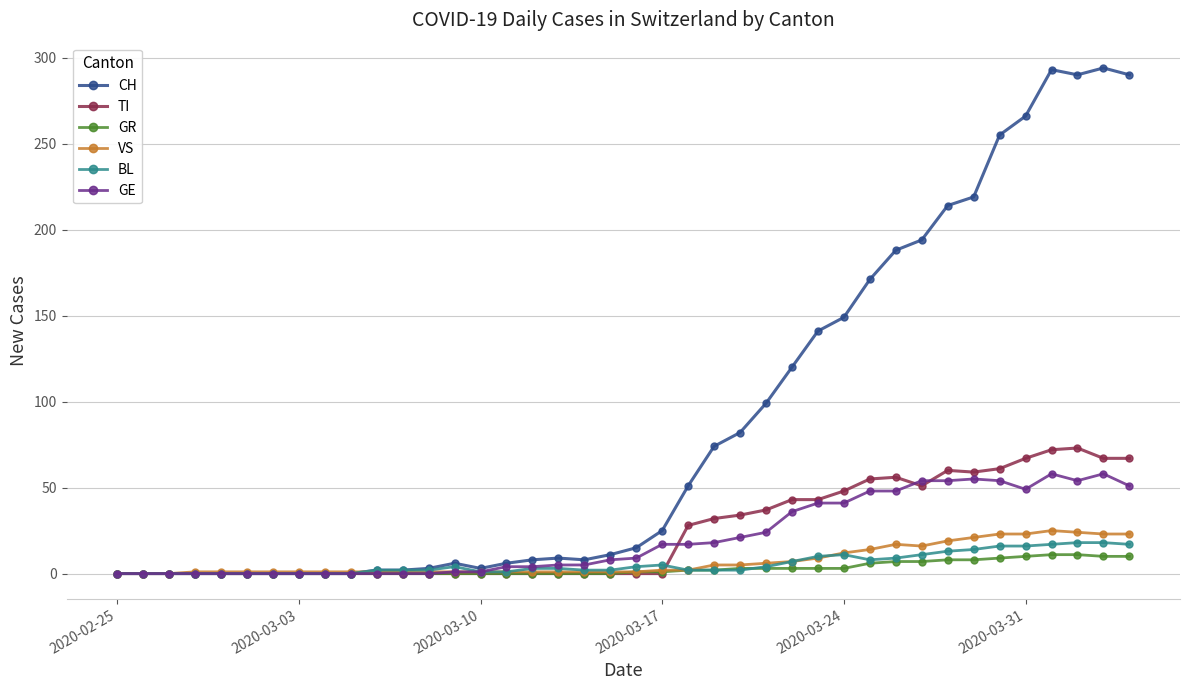

At how many categories does at least one series exceed 89?

15